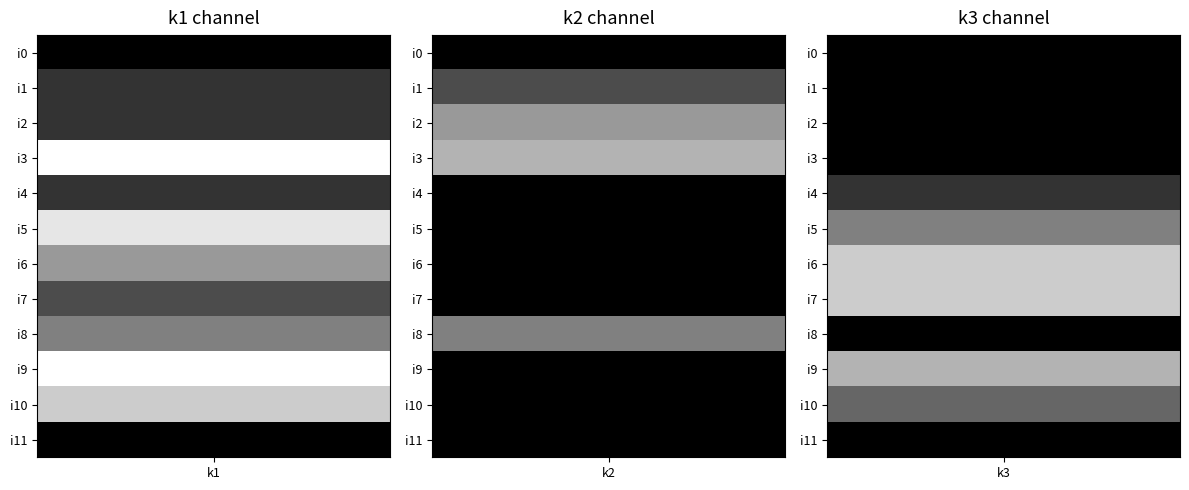

Which series changed the most between i2 and i6?

k3